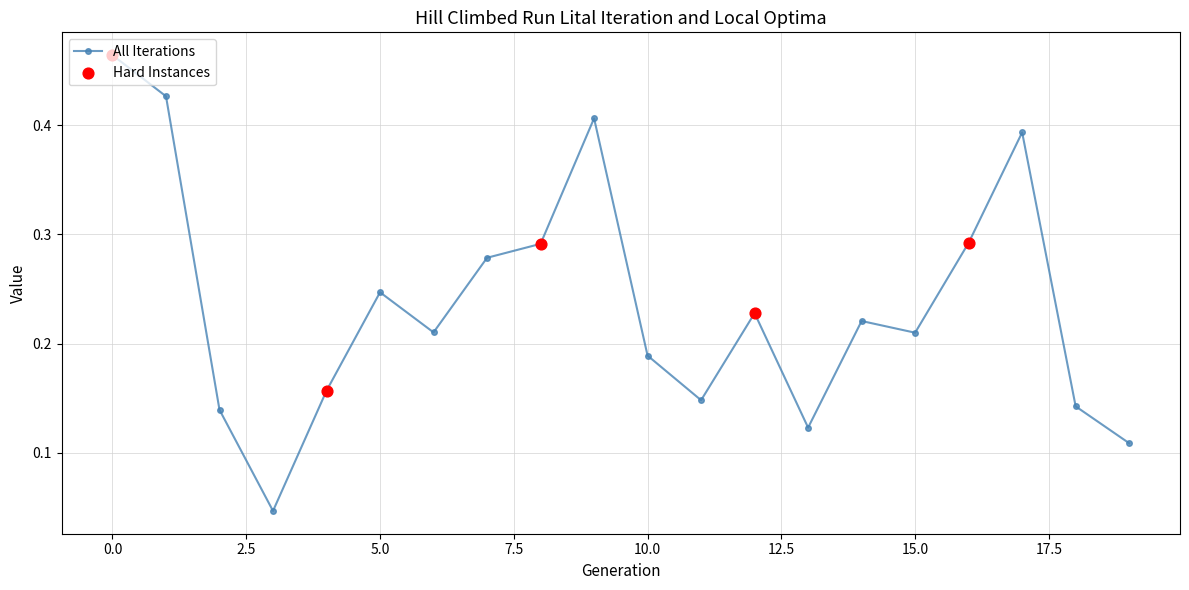

True or false: there are more than 0 points higher than both neighbors.

True